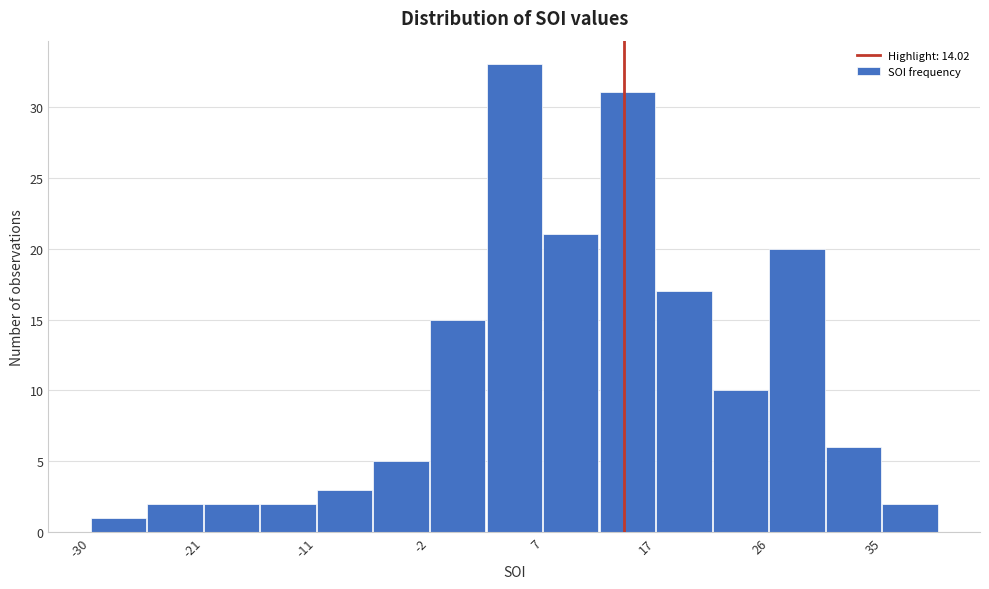

Which range on the x-axis has the tallest bar?

3 to 7